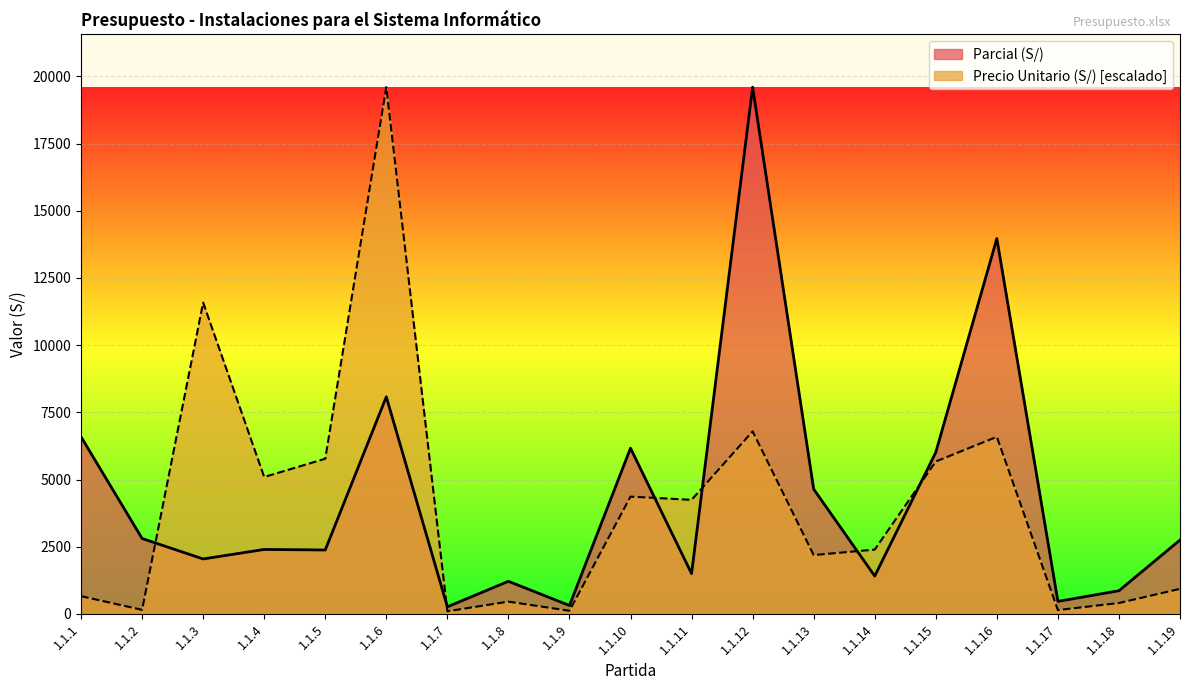

What is the difference between the maximum and minimum values in the Precio Unitario (S/) series?

19499.8